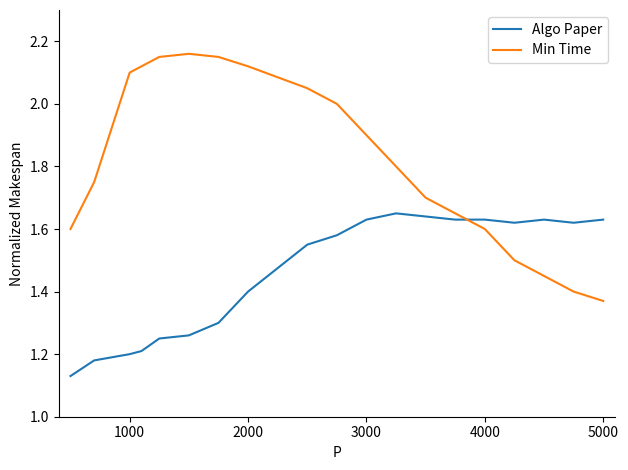

Which series has the largest total across all categories?

Min Time